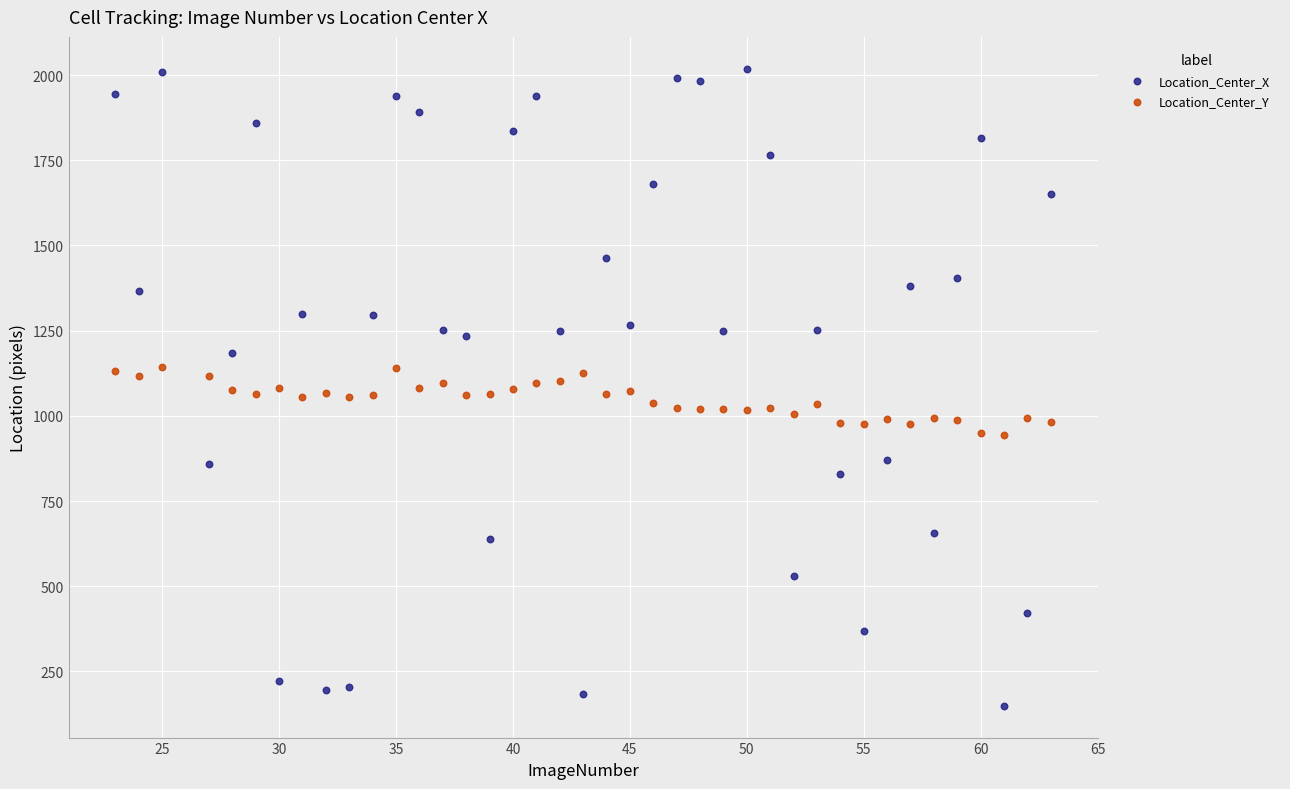

Which series contains the highest Y value?

Location_Center_X